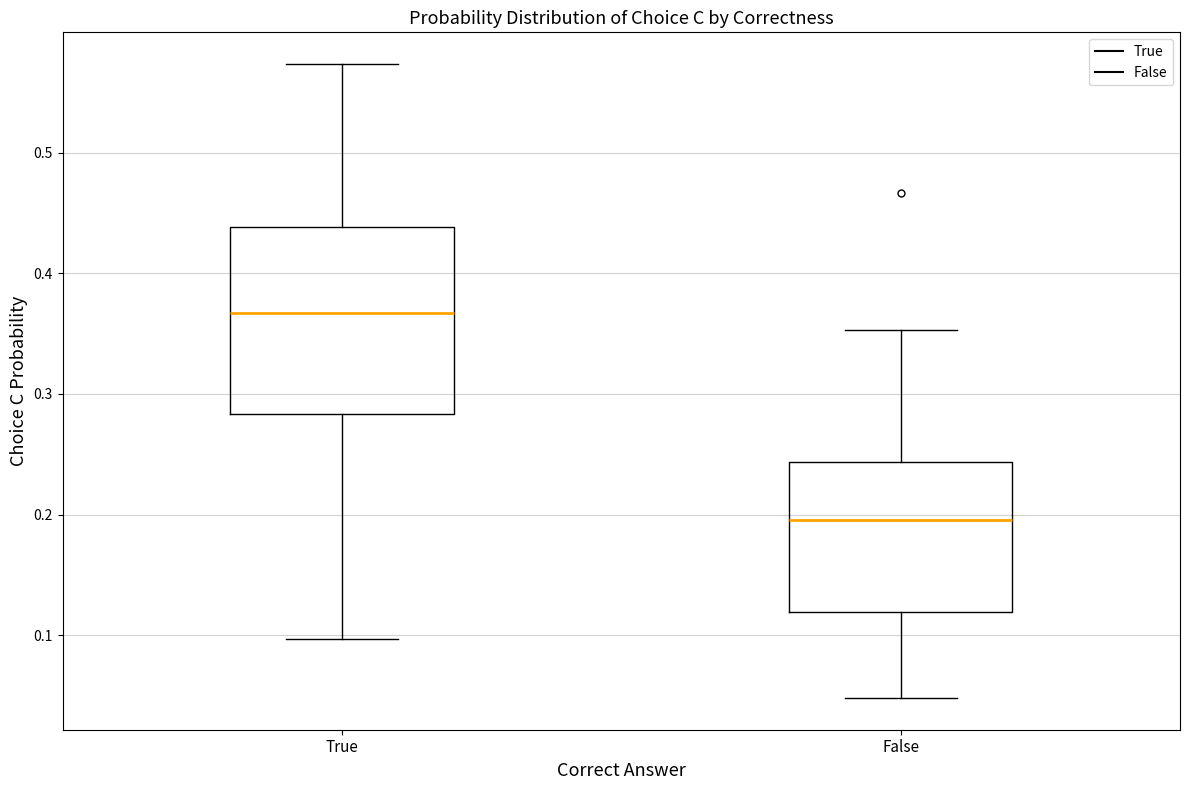

Reading left to right, read every box against the y-axis: the position of its median line, the range the box covers, and the ends of its whiskers. The values are not printed on the chart, so give them approximately, as read against the axis.

True: median 0.37, box 0.28 to 0.44, whiskers 0.10 to 0.57
False: median 0.20, box 0.12 to 0.24, whiskers 0.05 to 0.35